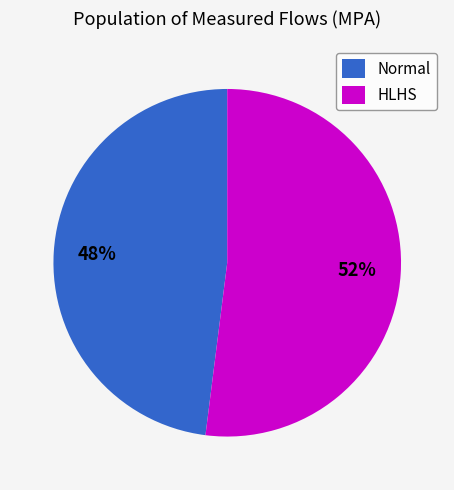

Between HLHS and Normal, which is larger?

HLHS